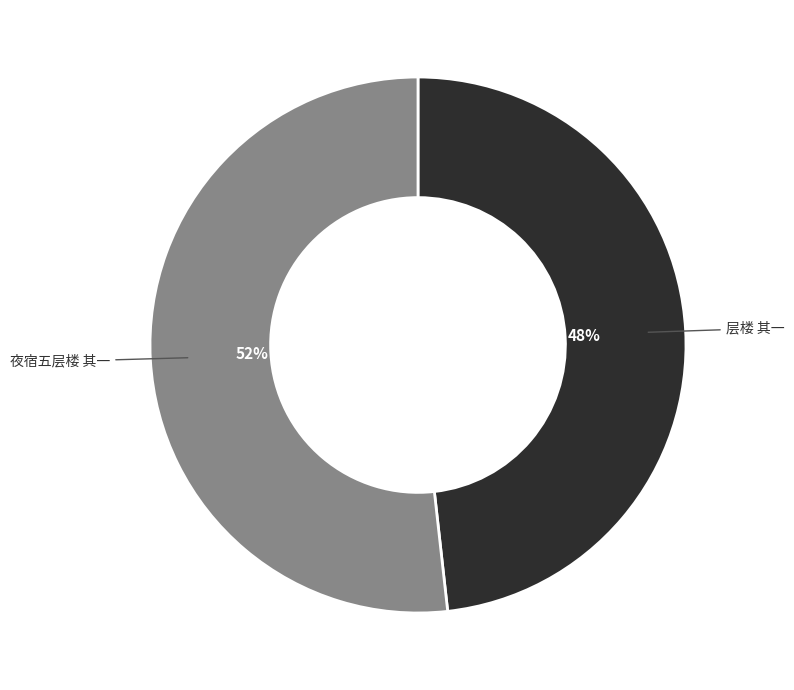

To the nearest percent, what is the difference between the largest and smallest slice percentages?

4%